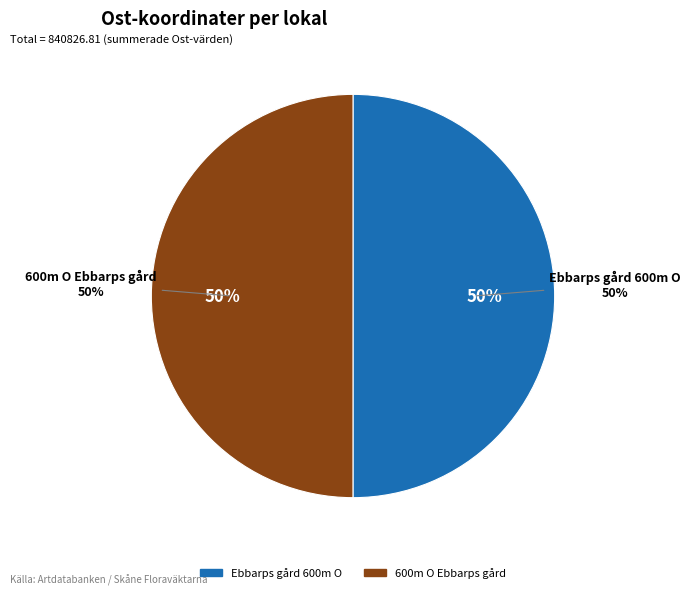

Does Ebbarps gård 600m O represent more than half of the total?

Yes